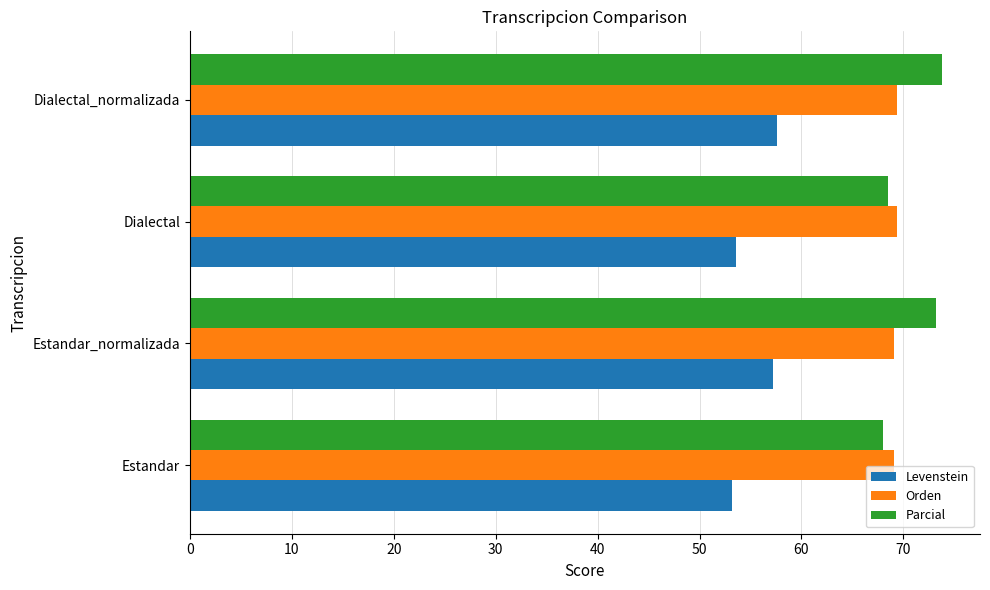

What is the difference between the second highest and second lowest values in the Levenstein series?

3.6